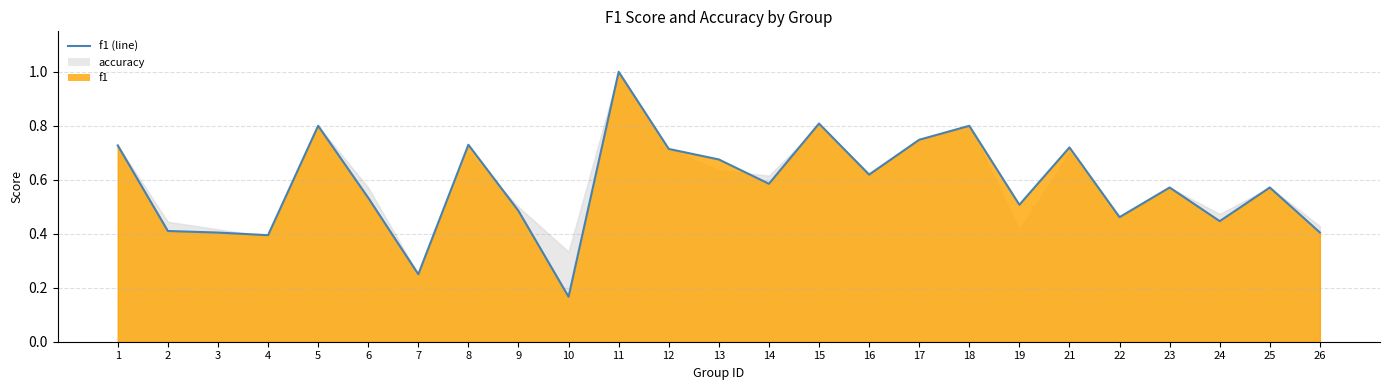

Rank the categories by value from highest to lowest.

11, 15, 5, 18, 17, 8, 1, 21, 12, 13, 16, 14, 23, 25, 6, 19, 9, 22, 24, 2, 26, 3, 4, 7, 10